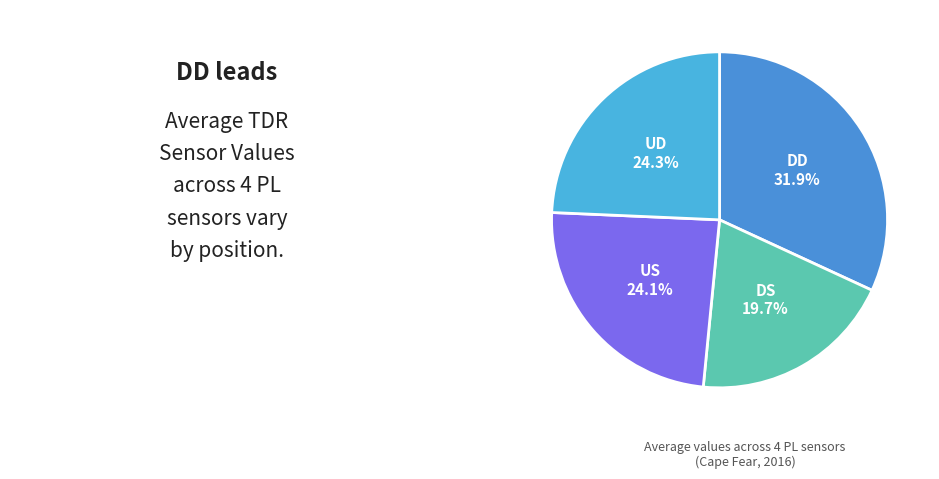

What percentage is the DD slice, to the nearest percent?

32%